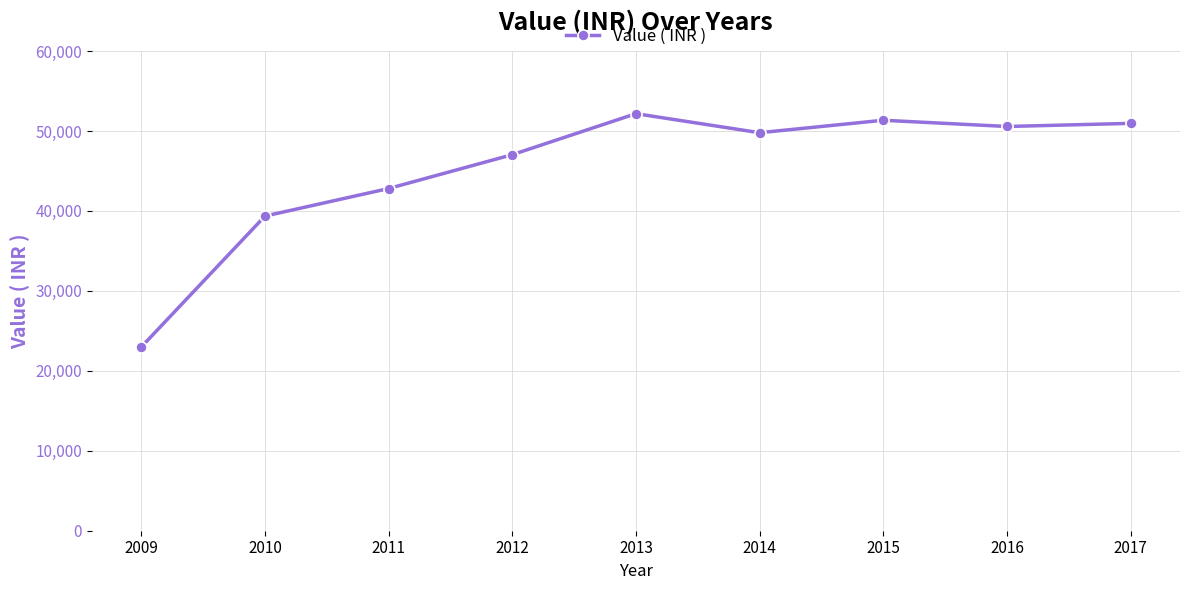

Reading left to right, list all the values displayed in this chart.

2009=22990.0	2010=39360.0	2011=42808.0	2012=47041.0	2013=52173.0	2014=49789.0	2015=51347.0	2016=50568.0	2017=50957.5